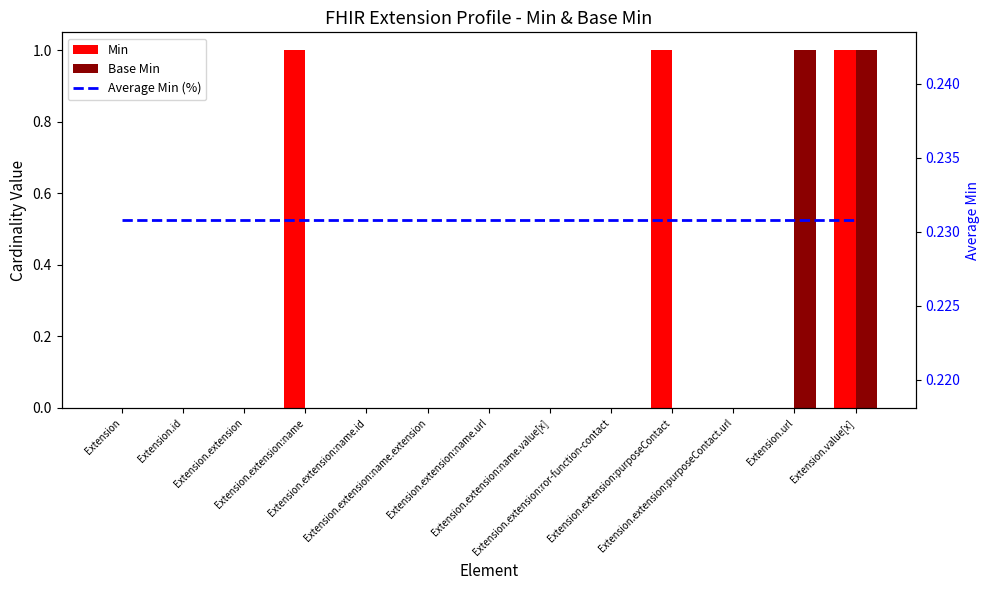

What is the total value across all series at Extension.extension:name.extension?

0.2